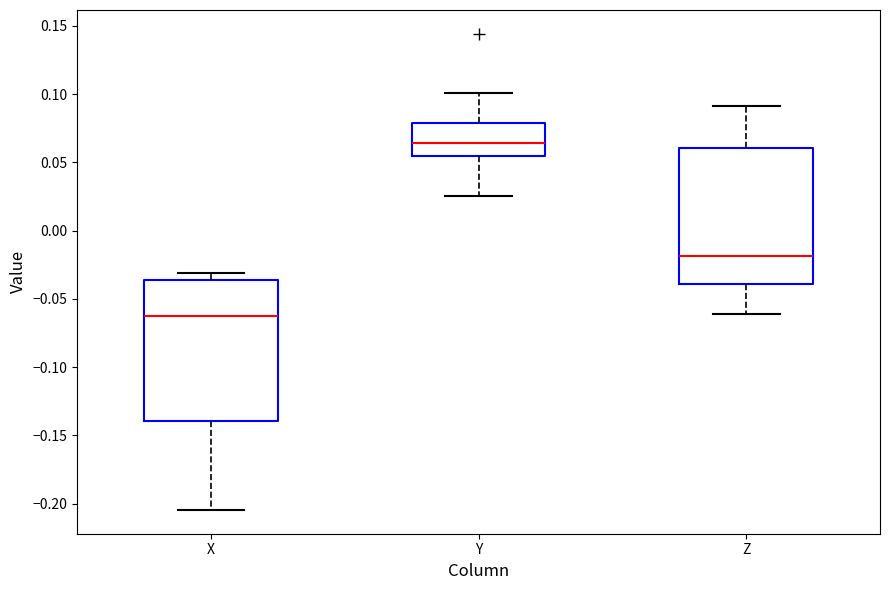

Reading left to right, read every box against the y-axis: the position of its median line, the range the box covers, and the ends of its whiskers. The values are not printed on the chart, so give them approximately, as read against the axis.

X: median -0.065, box -0.140 to -0.035, whiskers -0.205 to -0.030
Y: median 0.065, box 0.055 to 0.080, whiskers 0.025 to 0.100
Z: median -0.020, box -0.040 to 0.060, whiskers -0.060 to 0.090